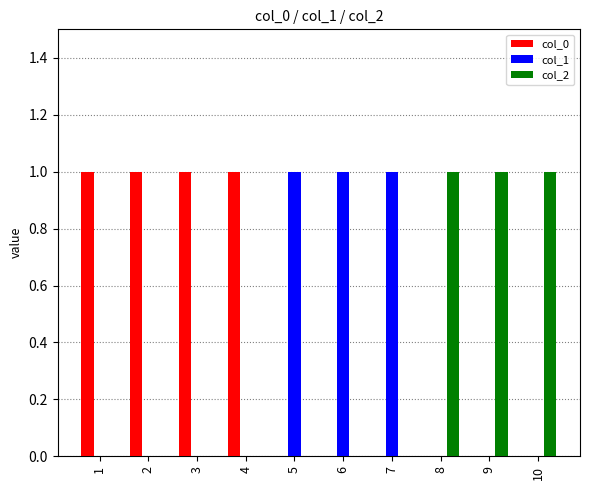

The value of col_1 at 8 is 0. True or false?

True